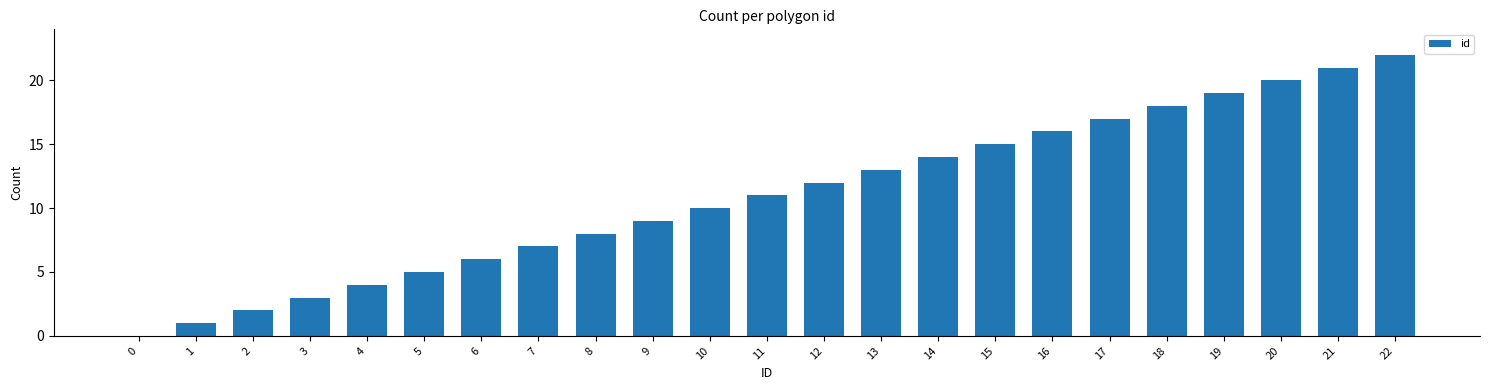

How many data points does each series have?

23